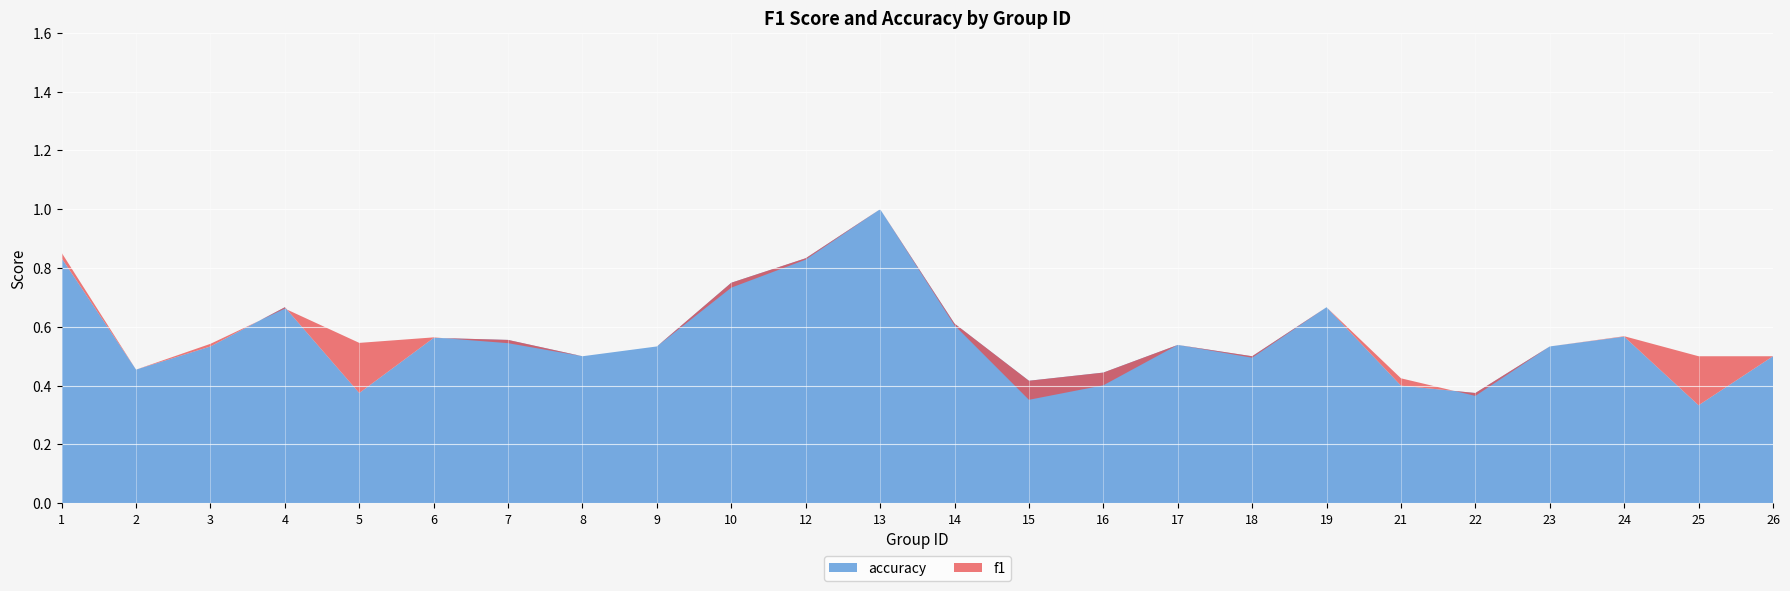

What value does the f1 series have at 8?

0.5